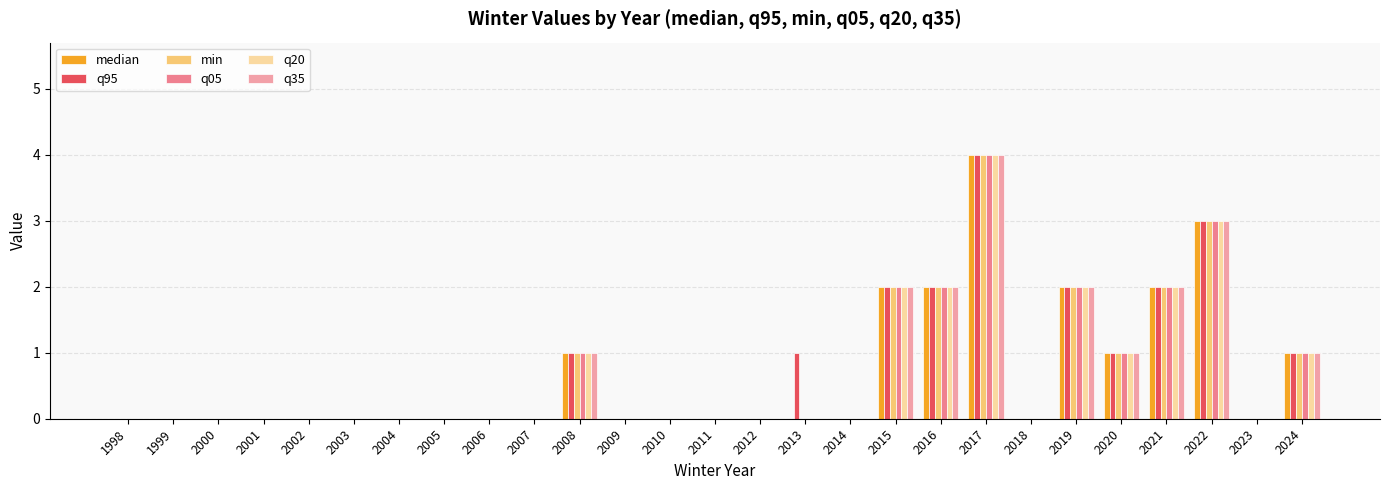

The value of q05 at 2000 is 2. True or false?

False